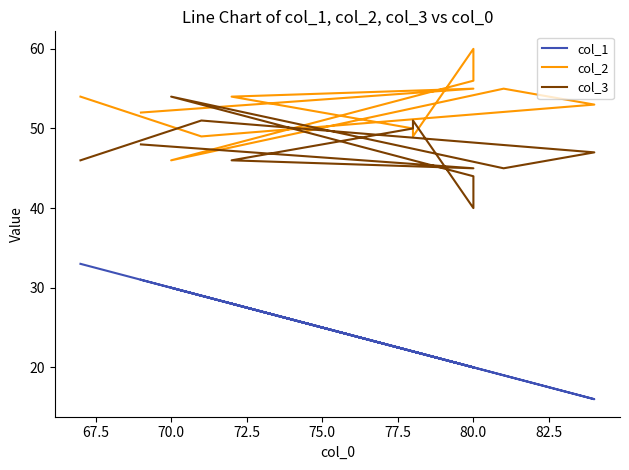

What is the difference between the maximum and second lowest values in the col_2 series?

11